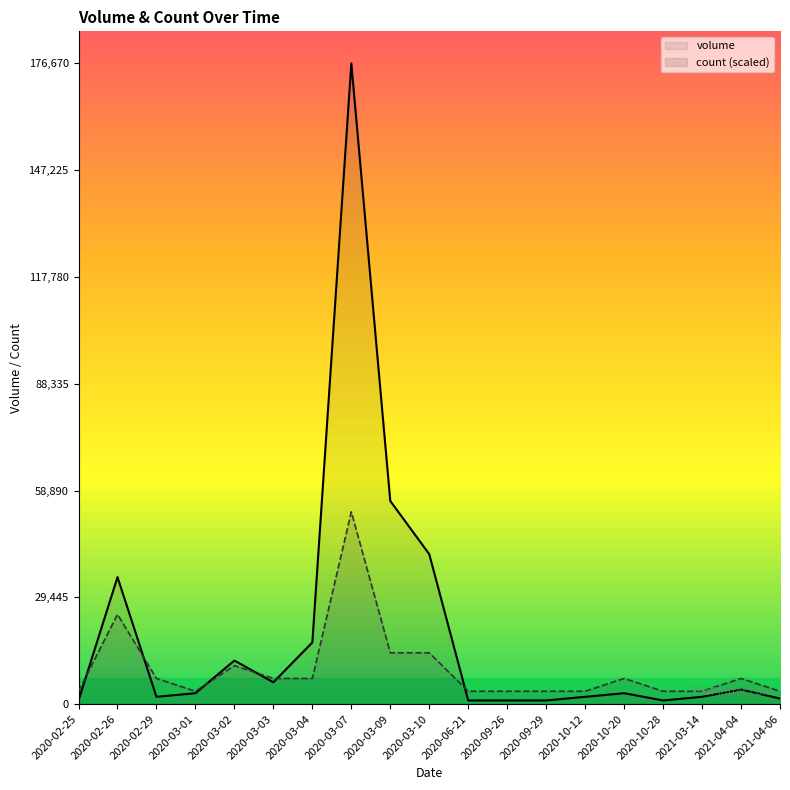

True or false: count (scaled) has more than 1 points higher than both neighbors.

True